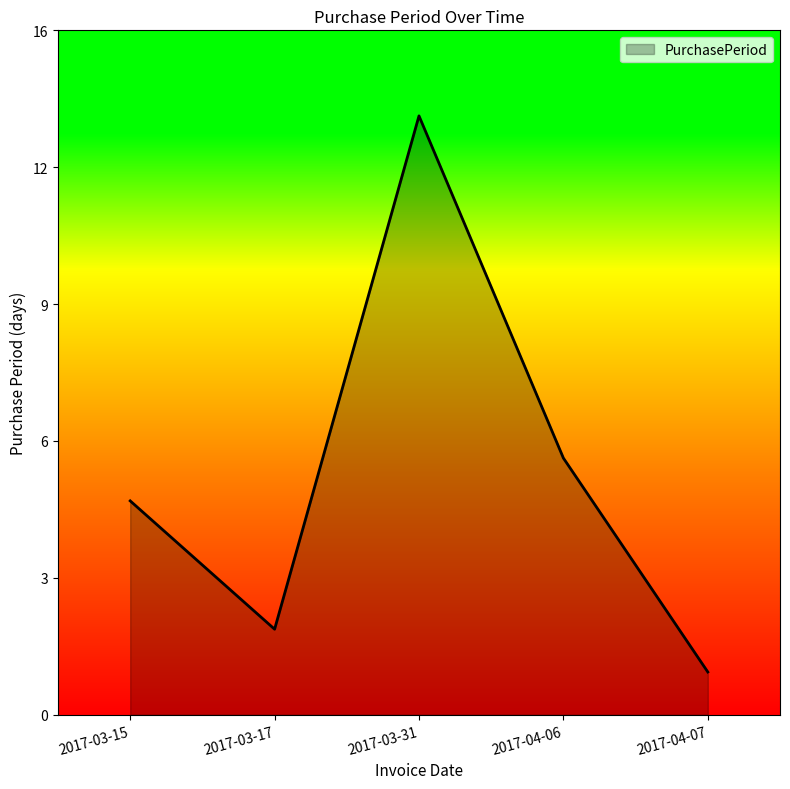

Does the chart display data point markers on the line(s)?

No